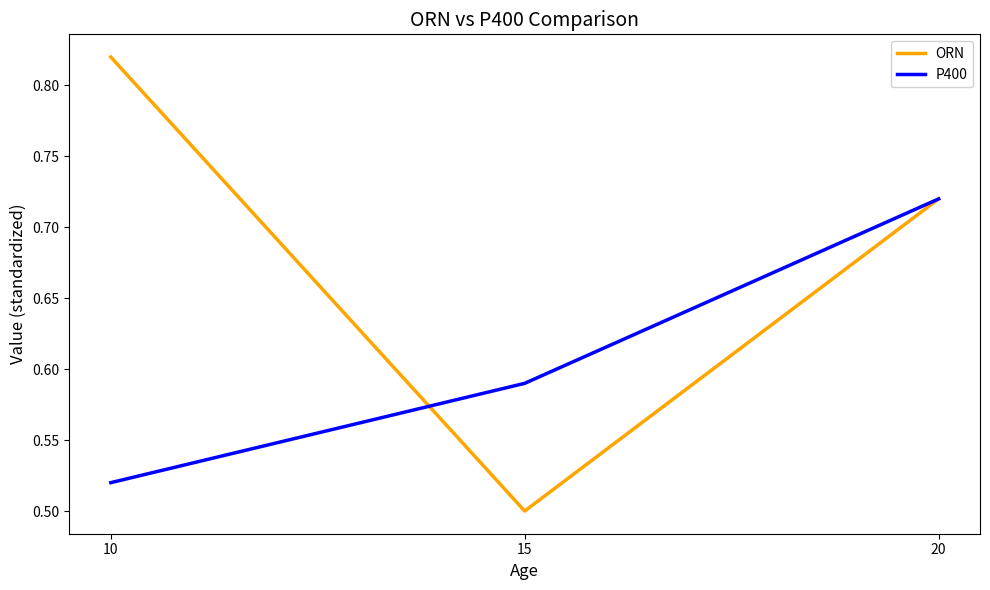

Which series changed the most between 10 and 15?

ORN